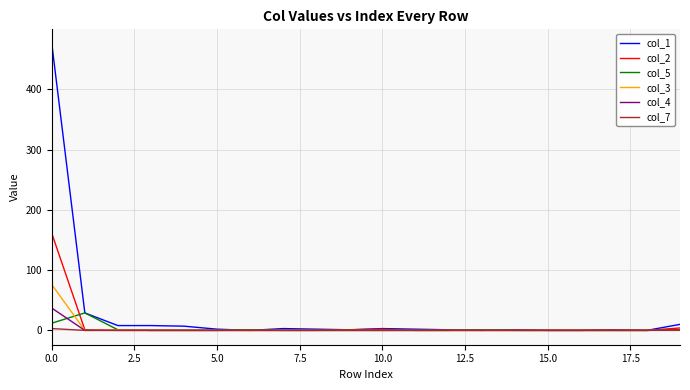

How many series are shown in this chart?

6